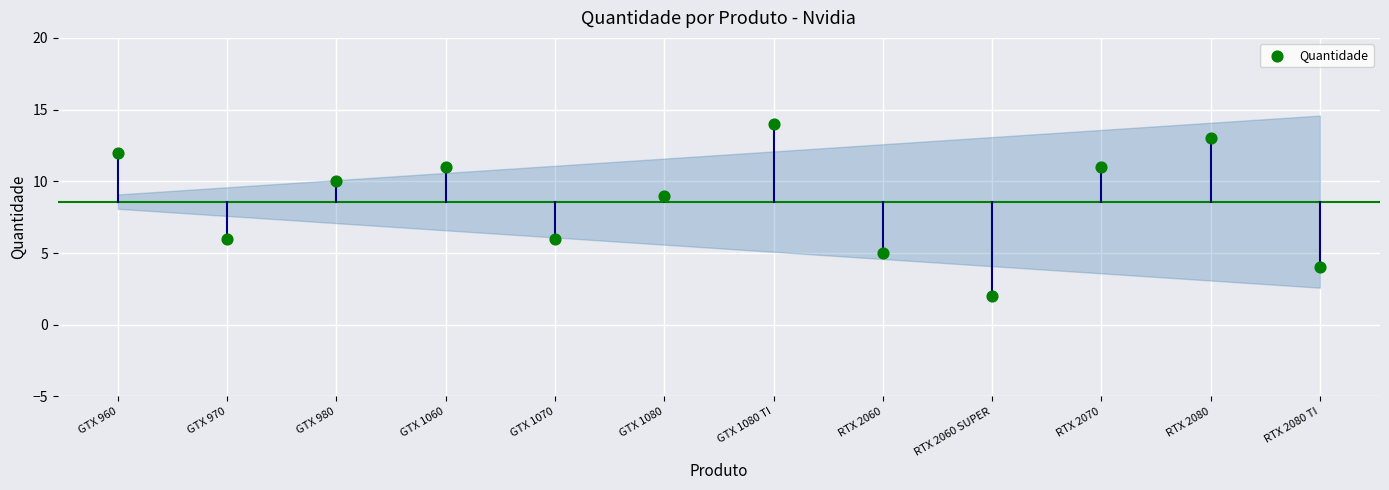

What is the average Y value?

9